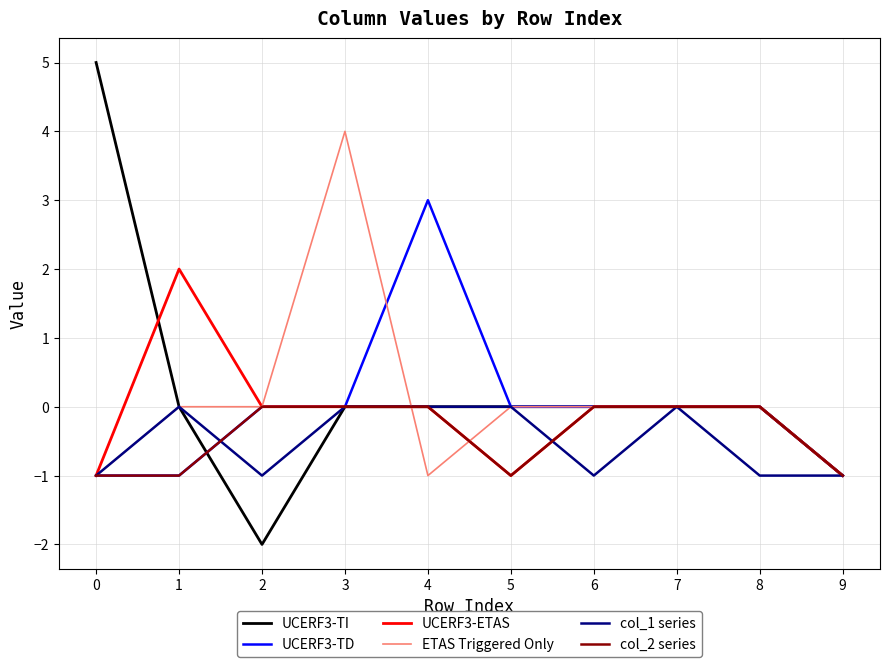

What is the difference between the UCERF3-TD values at 3 and 0?

1